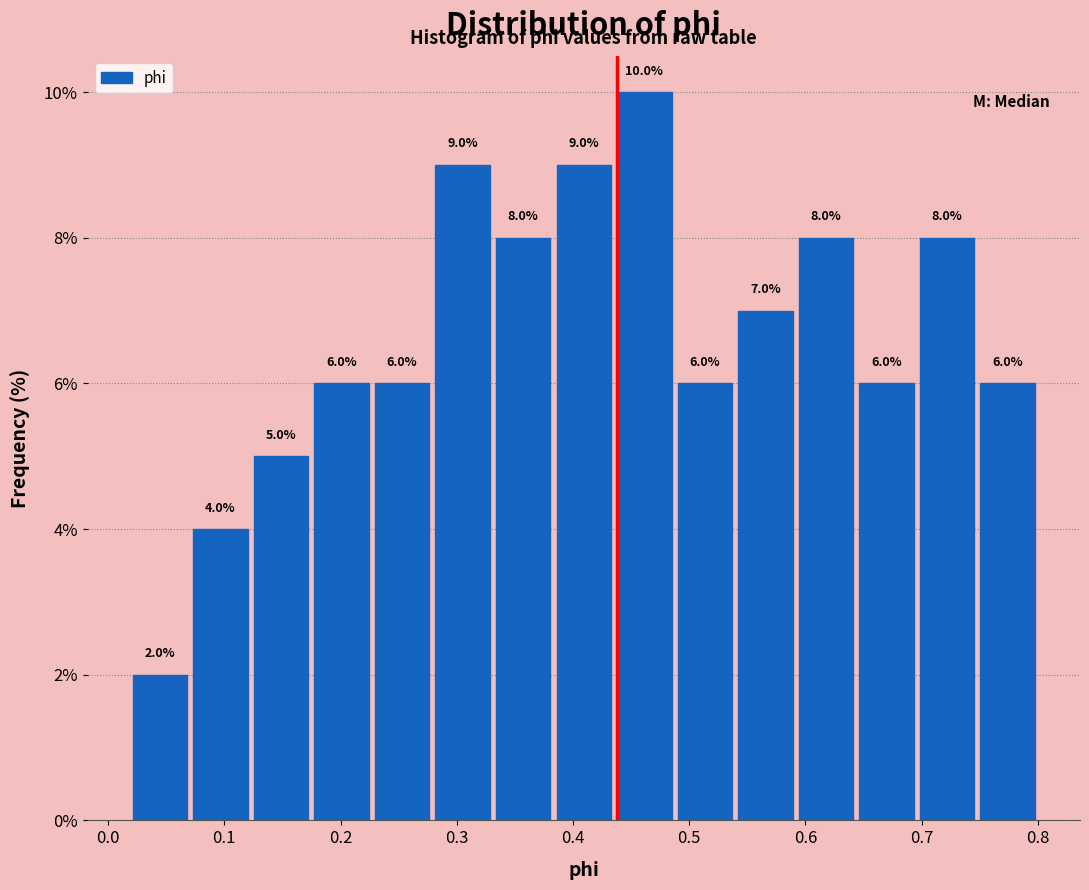

Over which range of the x-axis is the bar tallest?

0.44 to 0.49